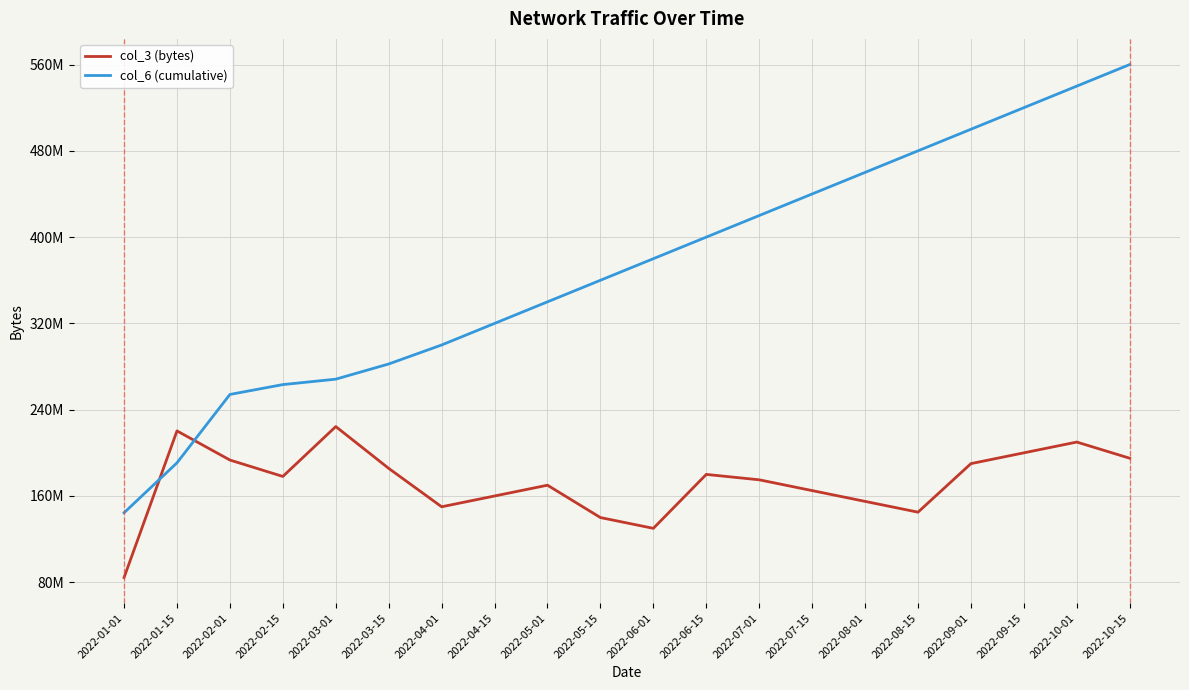

Does the chart have visible grid lines?

Yes